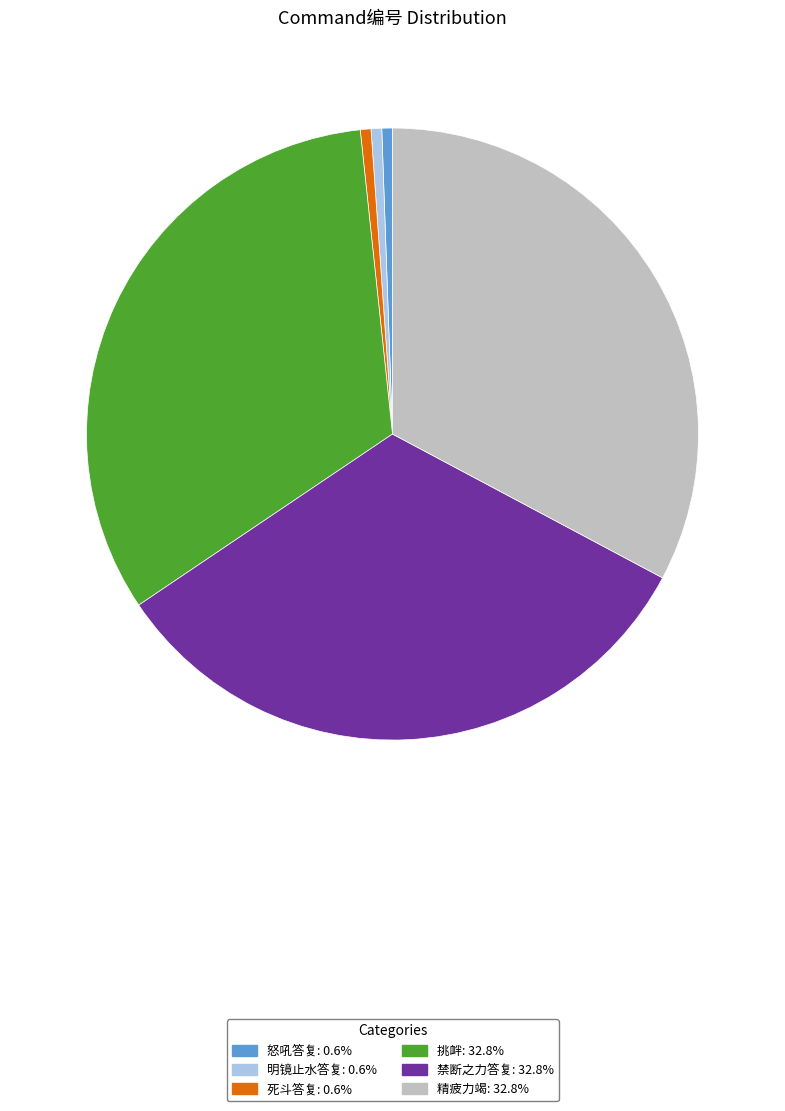

Do 禁断之力答复 and 明镜止水答复 together represent more than half of the pie?

No